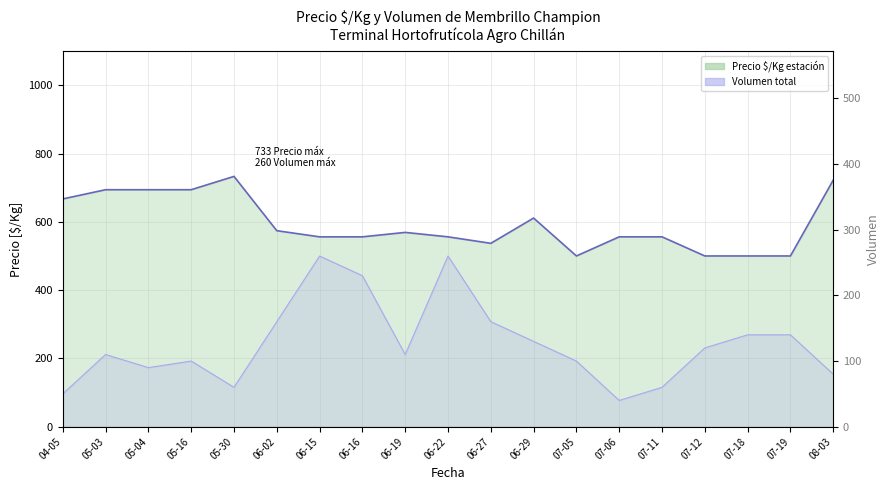

What position from the left is 06-27?

11